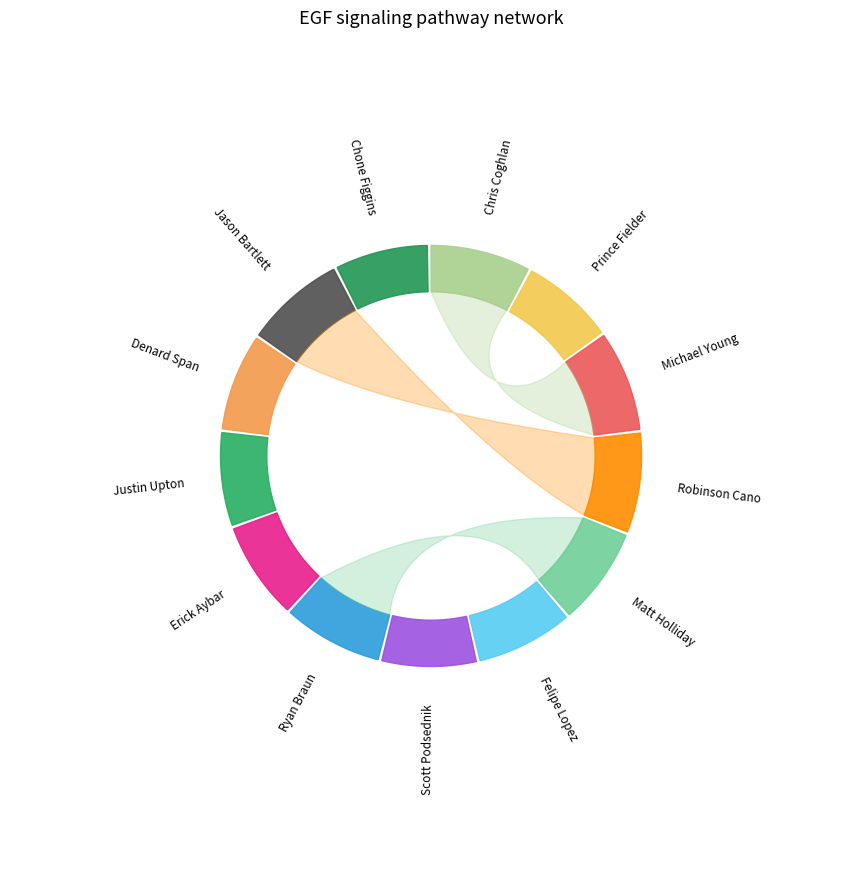

Rank the categories by value from lowest to highest.

Chone Figgins, Prince Fielder, Justin Upton, Scott Podsednik, Felipe Lopez, Denard Span, Erick Aybar, Matt Holliday, Robinson Cano, Ryan Braun, Jason Bartlett, Chris Coghlan, Michael Young